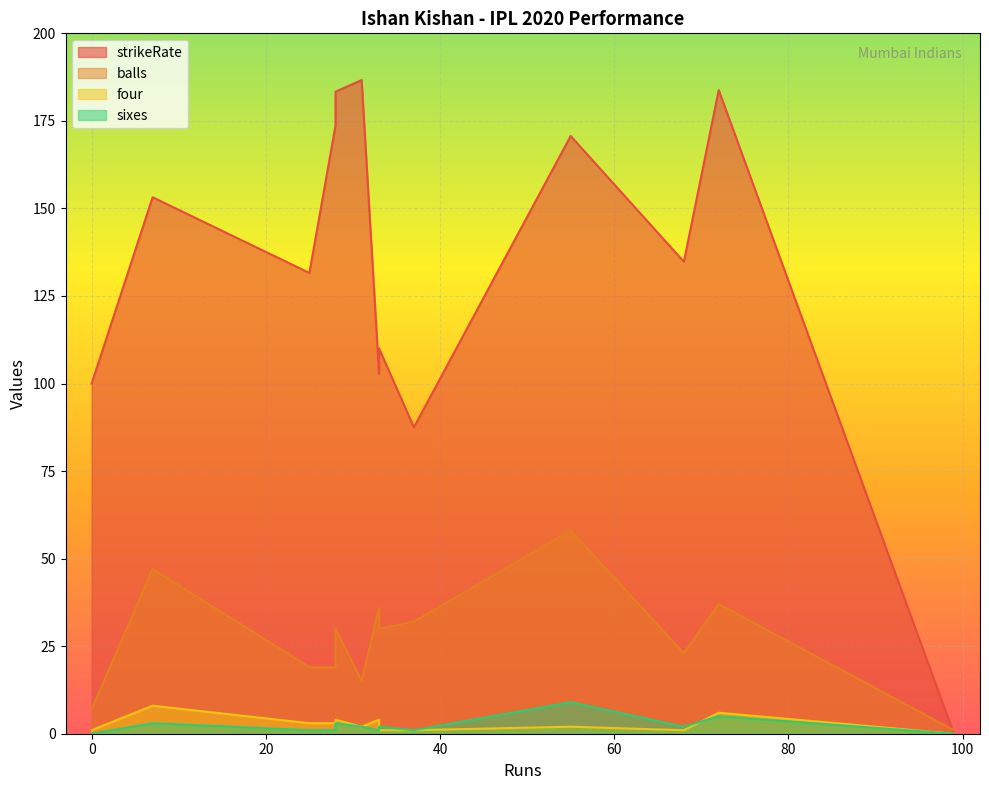

After their last crossing, which series has the higher values: sixes or four?

four